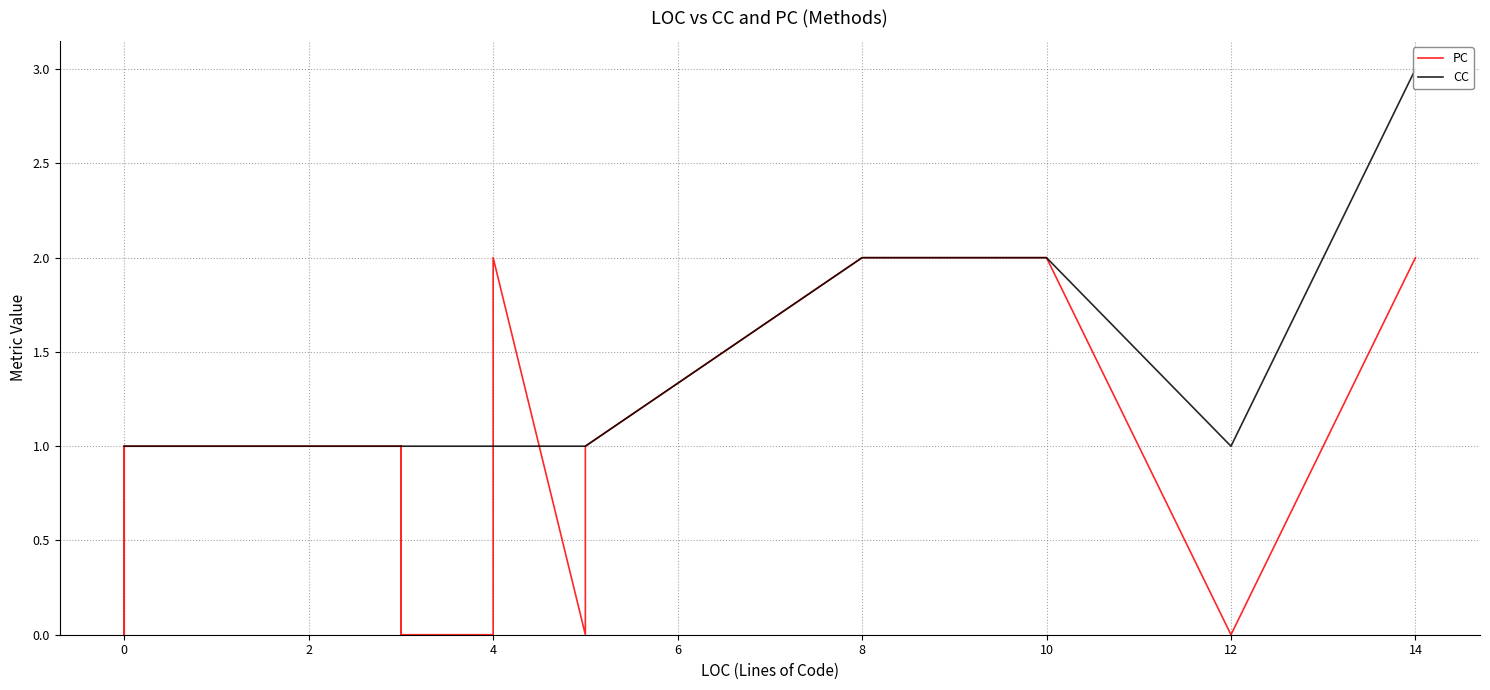

Does the chart have visible grid lines?

Yes